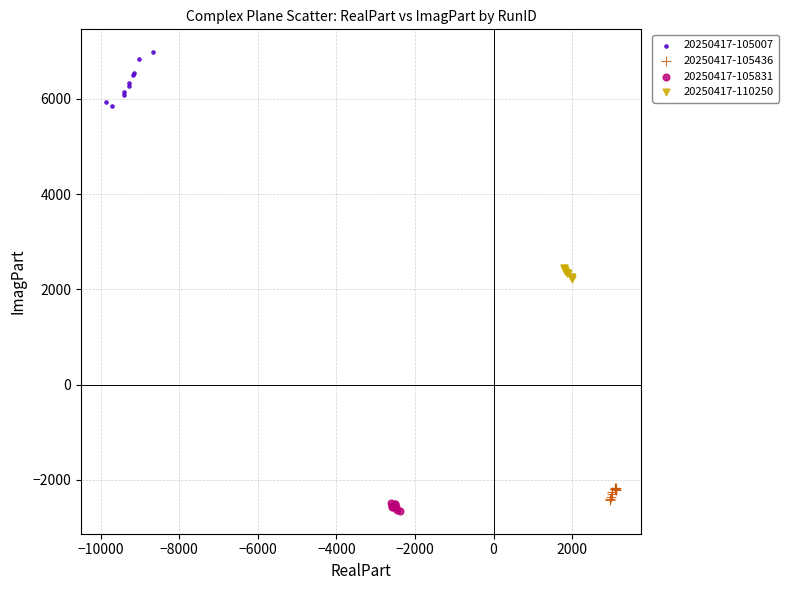

Which series contains the lowest Y value?

20250417-105831